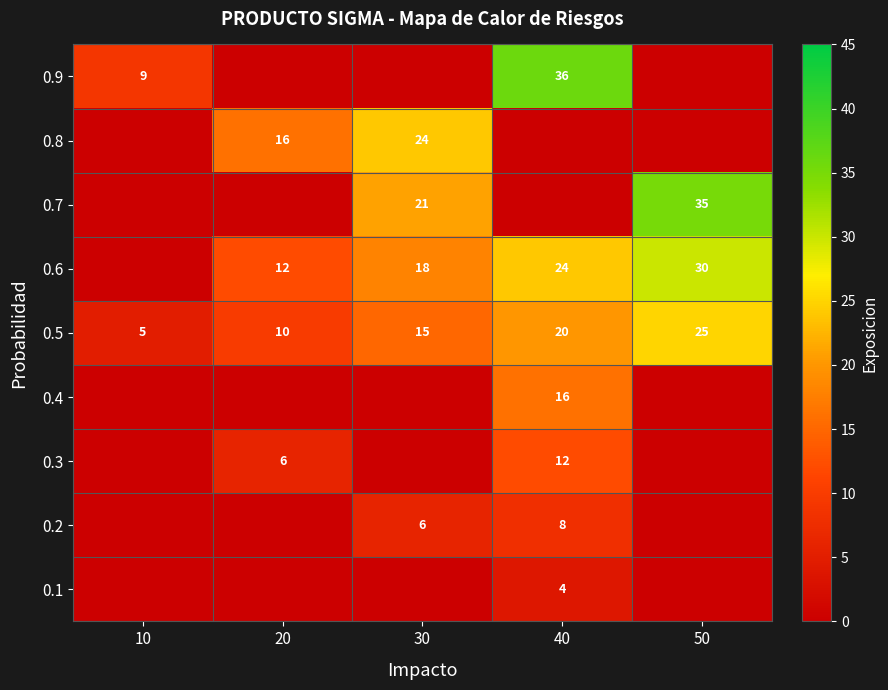

The 0.5 series shows 15 at 30. True or false?

True